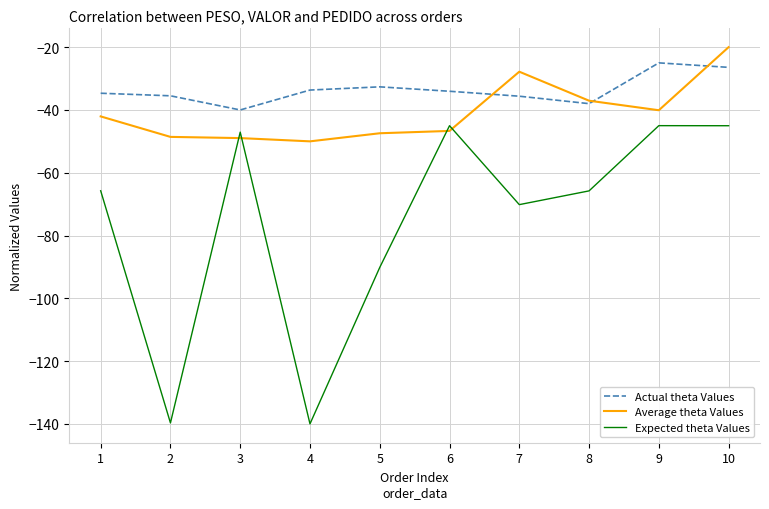

What are all the series names shown in the legend?

Actual theta Values, Average theta Values, Expected theta Values